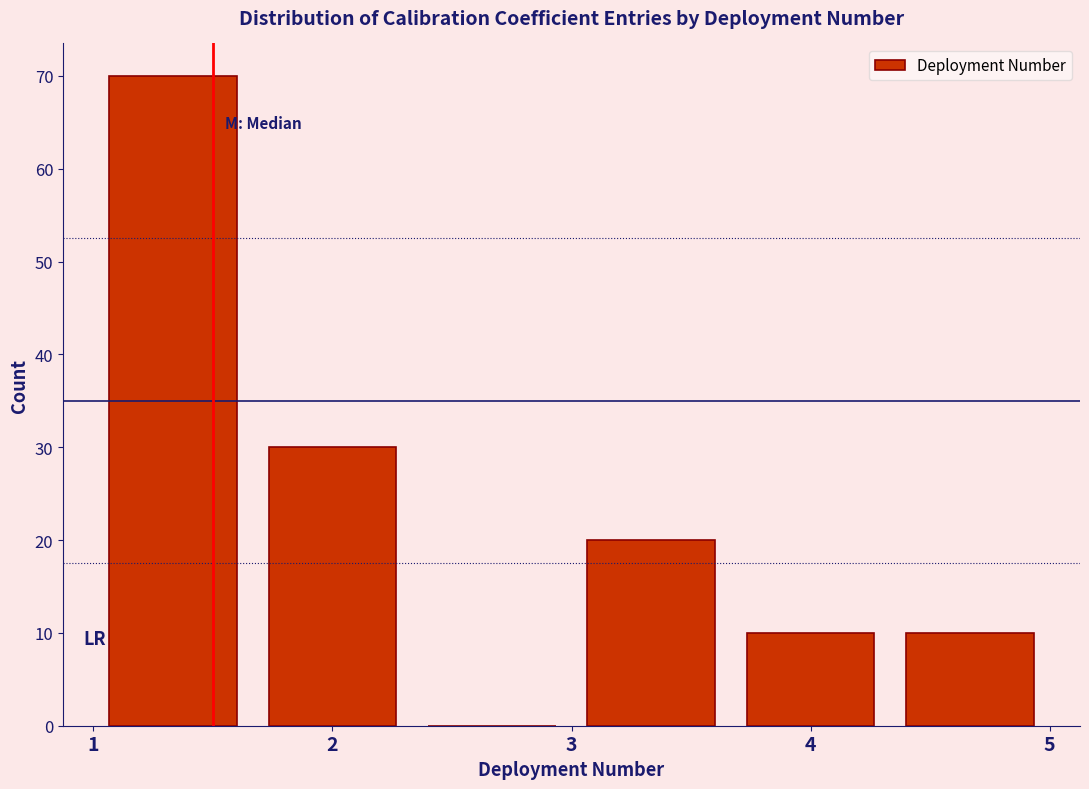

Reading left to right, list every bar in this chart as the range it spans on the x-axis followed by its height. Neither the bar edges nor the heights are printed on the chart, so give them approximately, as read against the axes.

1.0 to 1.7: 70
1.7 to 2.3: 30
2.3 to 3.0: 0
3.0 to 3.7: 20
3.7 to 4.3: 10
4.3 to 5.0: 10